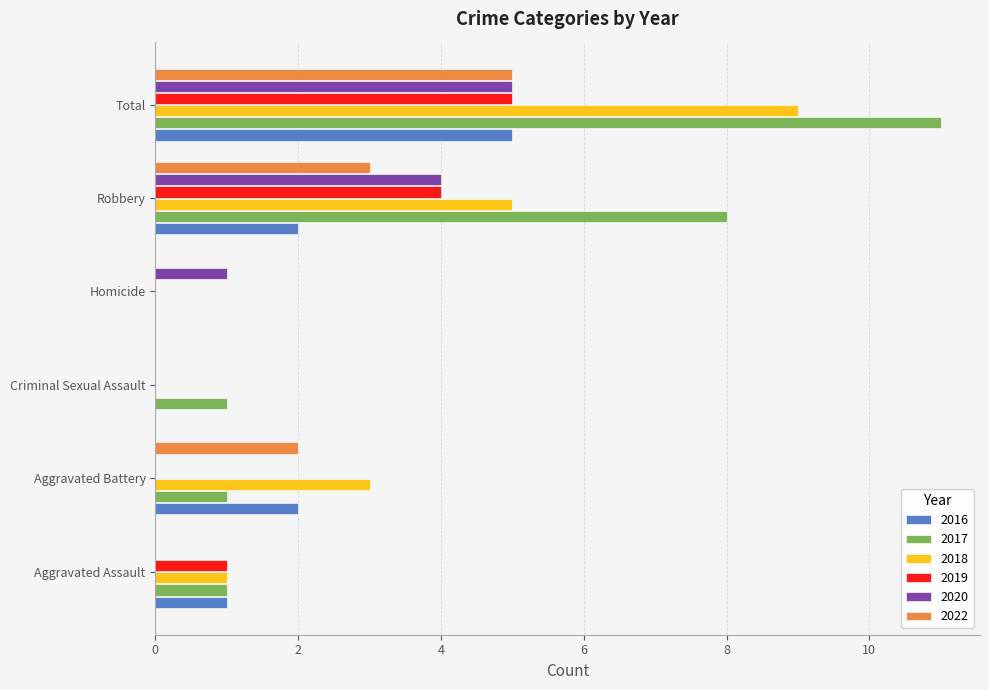

Which label corresponds to the largest value in the chart?

Total